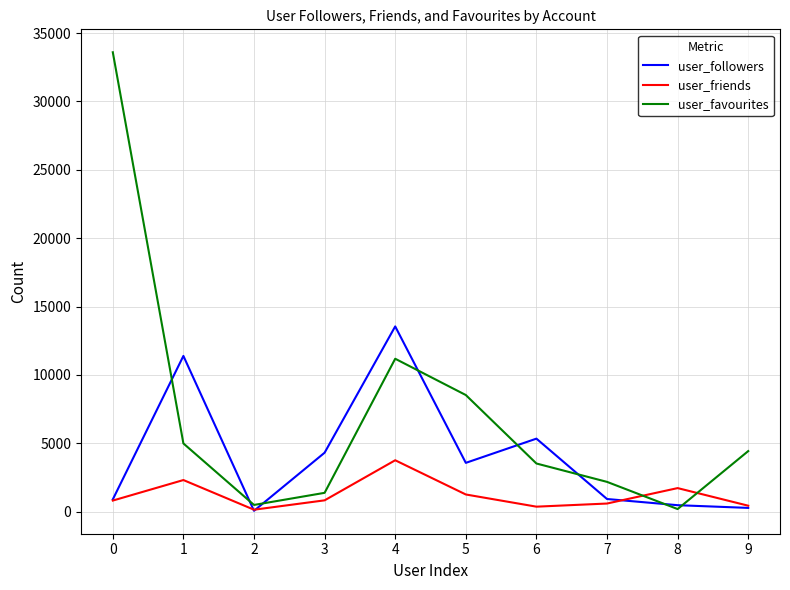

Which series ends up on top after the final intersection of user_favourites and user_friends?

user_favourites